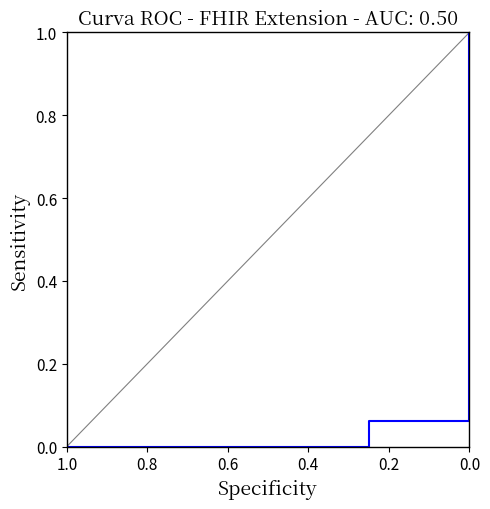

What is the value of the 6th point from the left?

1.0